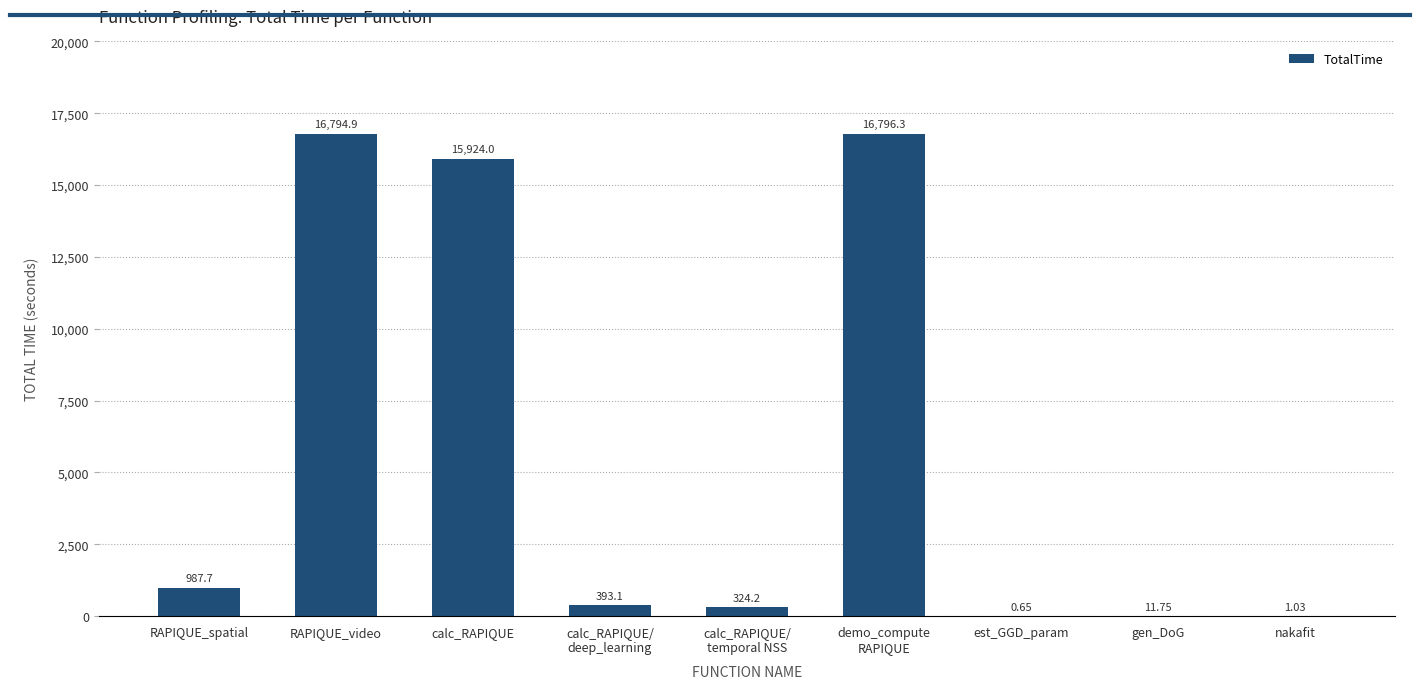

Where is the data nearest to the value 8398?

RAPIQUE_spatial